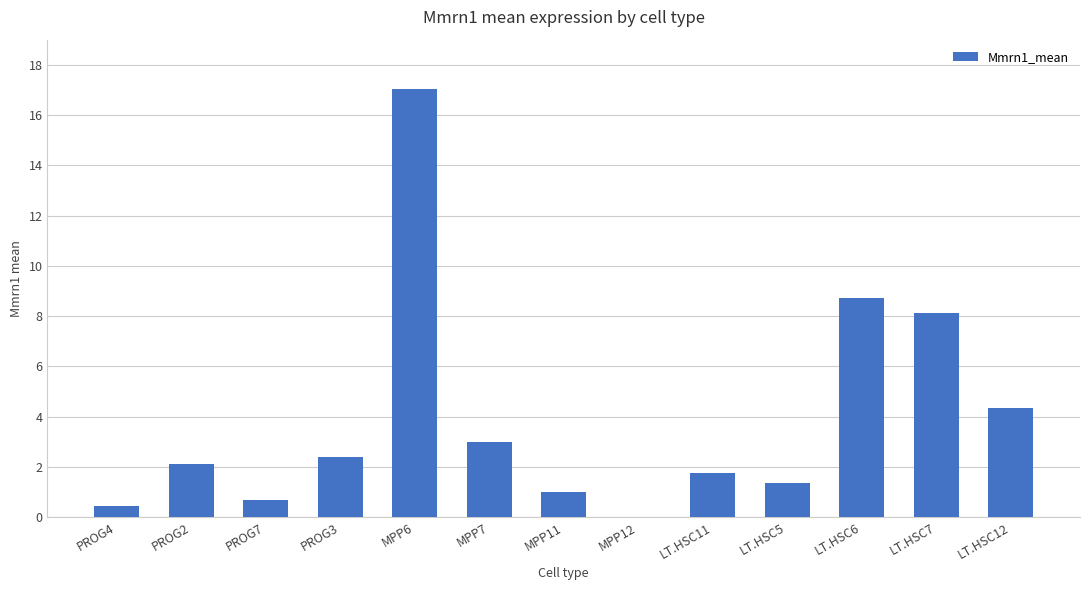

True or false: the data shows 1.7 at LT.HSC11.

True